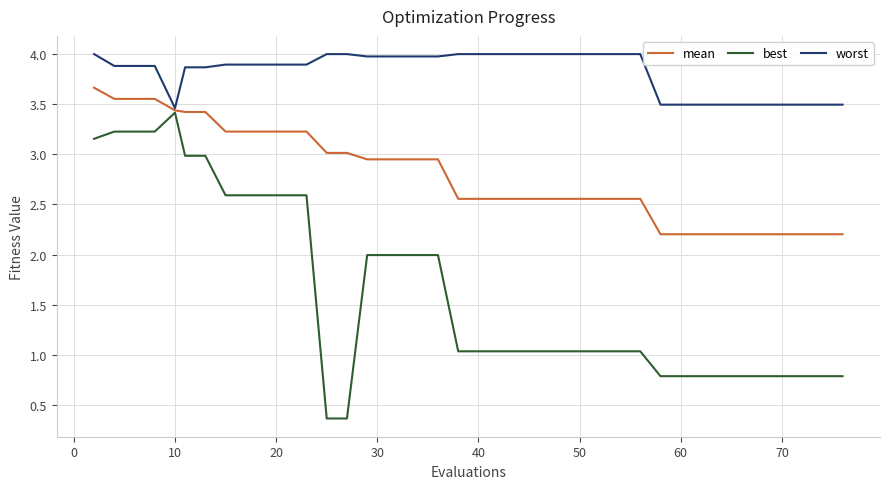

What is the greatest value displayed?

4.0